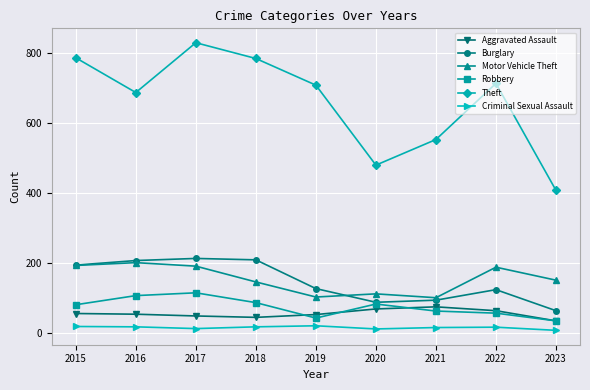

Between 2018 and 2021, which series saw the biggest shift?

Theft